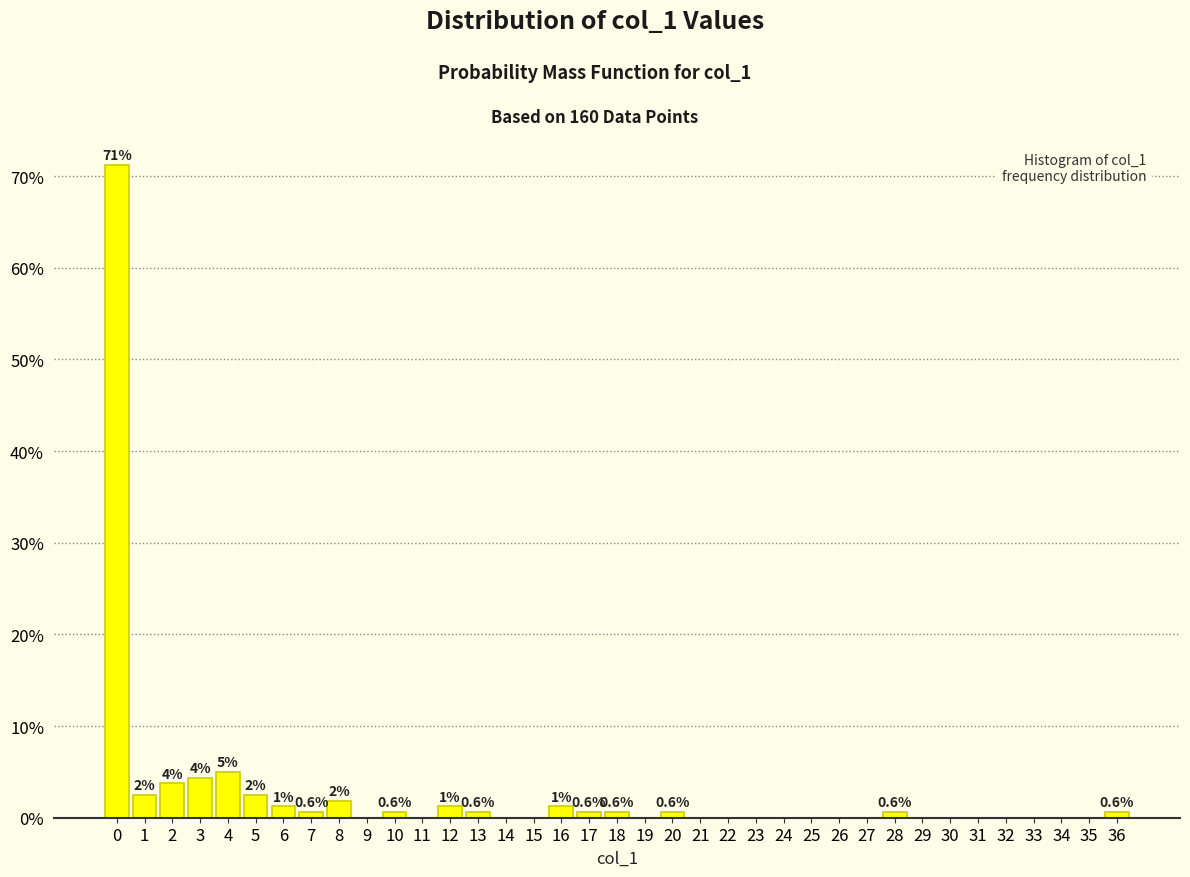

Which range on the x-axis has the tallest bar?

-0.5 to 0.5